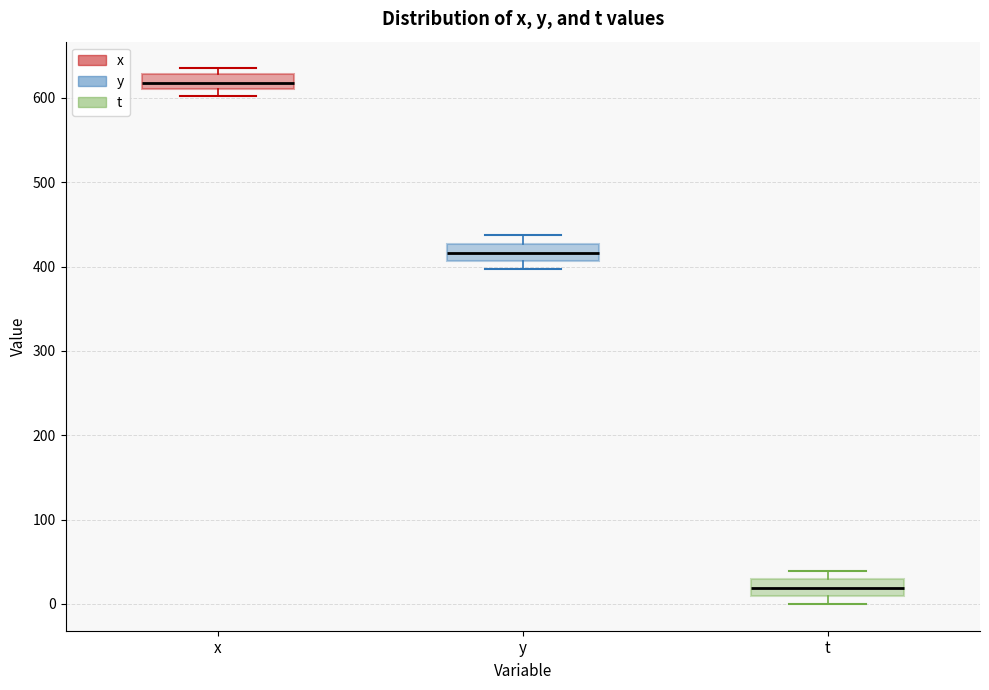

Reading left to right, read every box against the y-axis: the position of its median line, the range the box covers, and the ends of its whiskers. The values are not printed on the chart, so give them approximately, as read against the axis.

x: median 620, box 610 to 630, whiskers 600 to 640
y: median 420, box 410 to 430, whiskers 400 to 440
t: median 20, box 10 to 30, whiskers 0 to 40